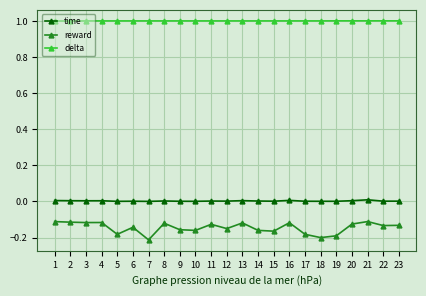

True or false: time and delta cross at least once.

False